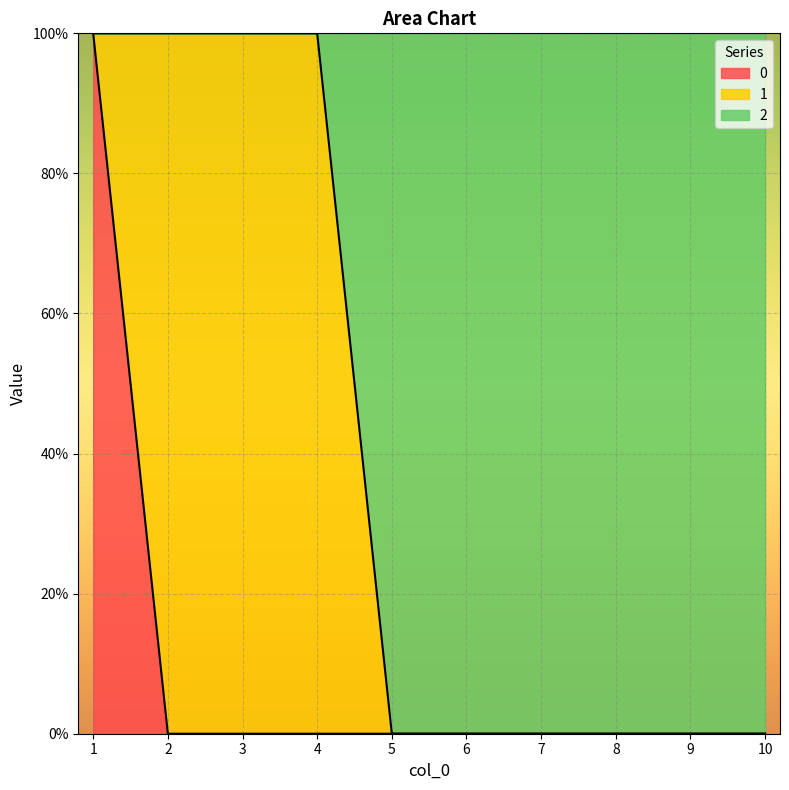

Is it true that 2 equals -1 at 10?

False